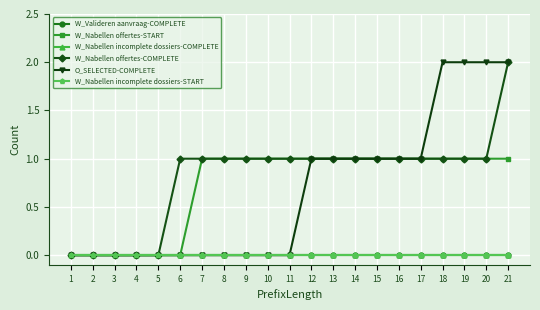

True or false: O_SELECTED-COMPLETE and W_Nabellen offertes-START intersect in this chart.

False